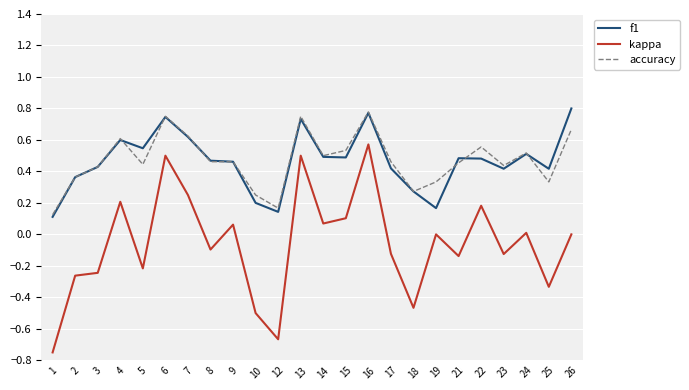

Which series has the largest range (max minus min)?

kappa